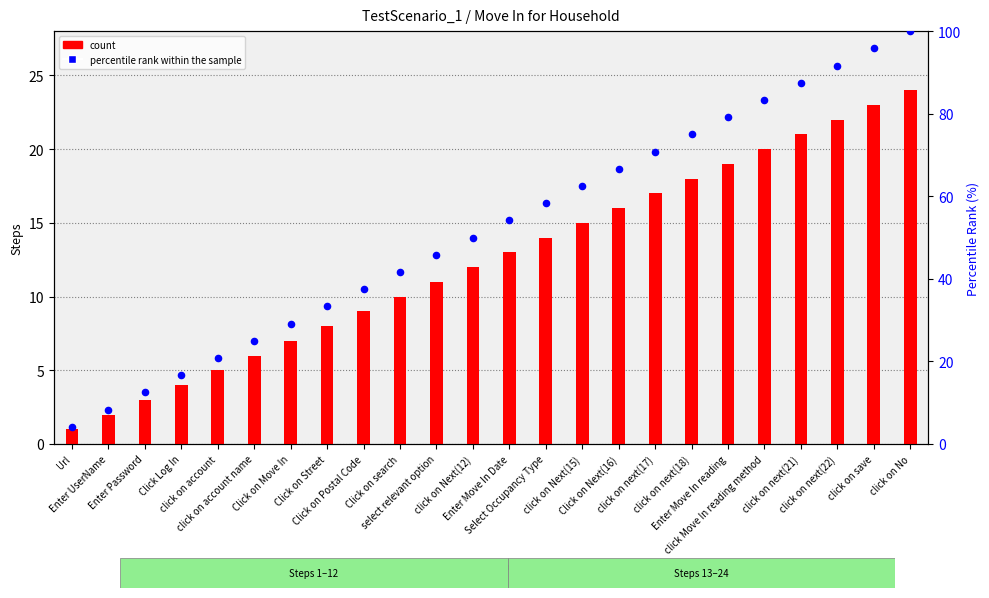

Which series has the largest Y range (max minus min)?

percentile rank within the sample